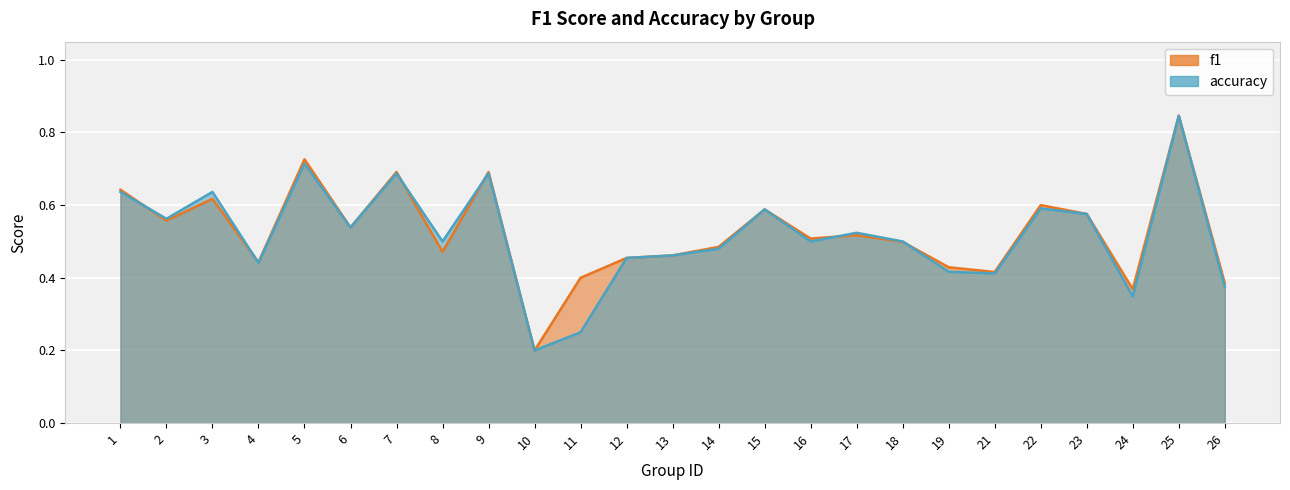

Which category has the lowest value in the accuracy series?

10